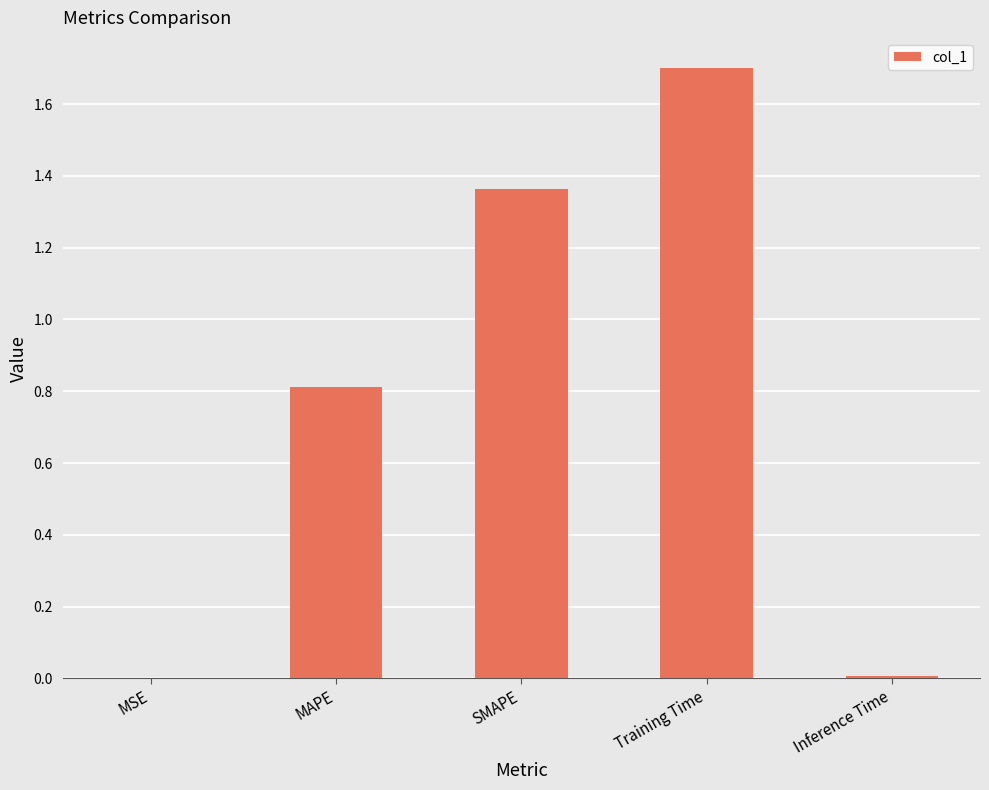

What is the maximum value shown in the chart?

1.7